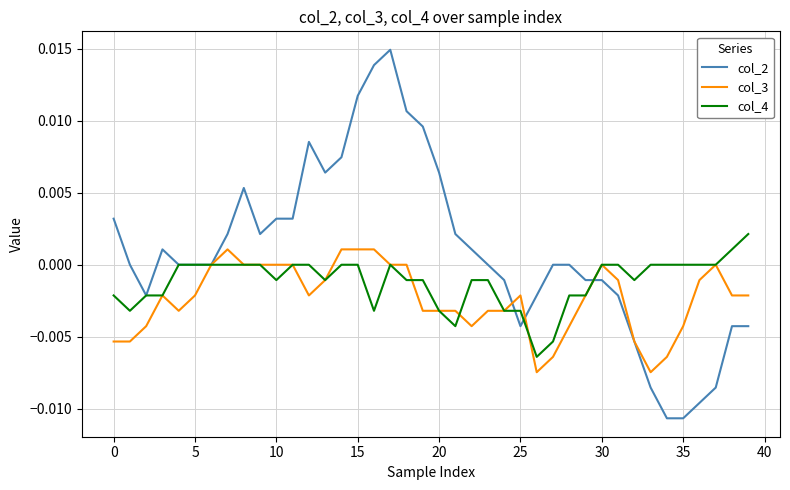

Which series has the largest range (max minus min)?

col_2